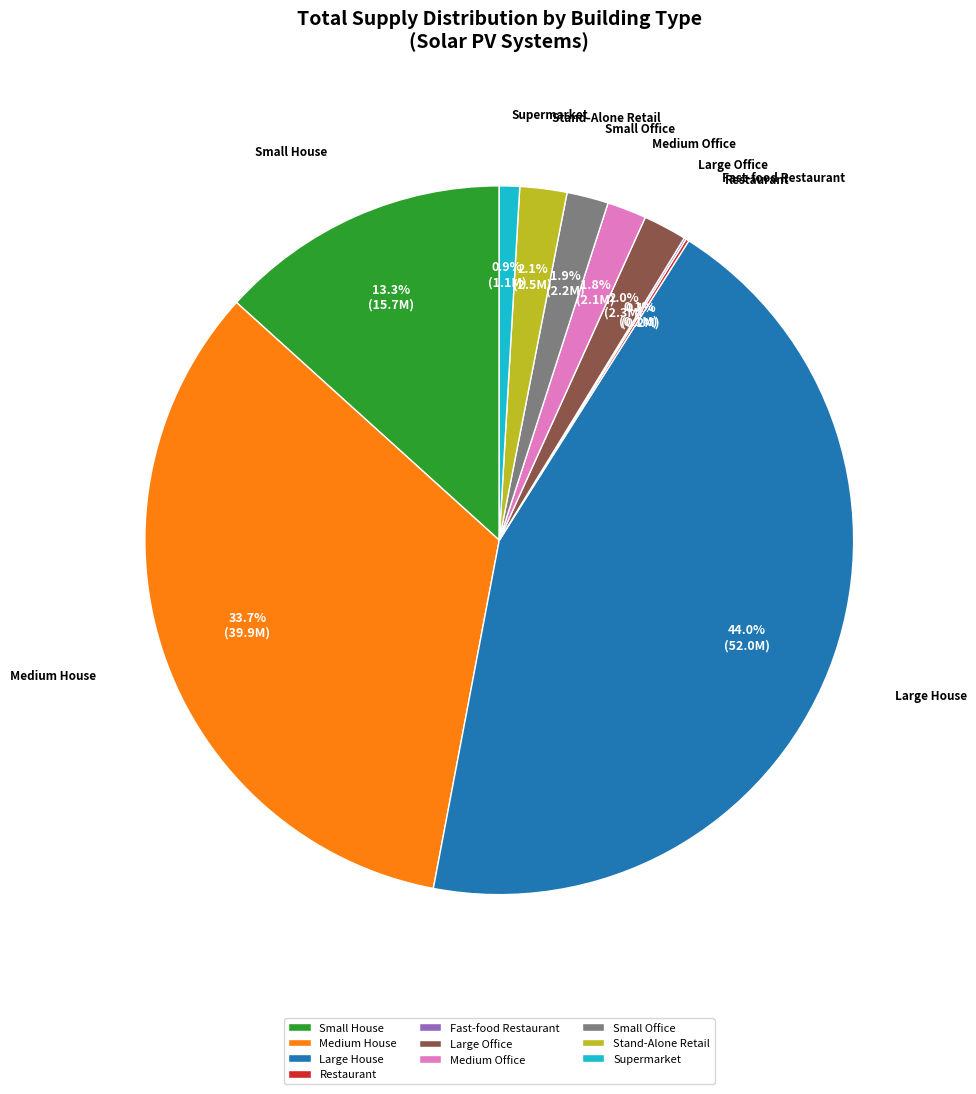

To the nearest percent, what portion does Small House represent?

13%